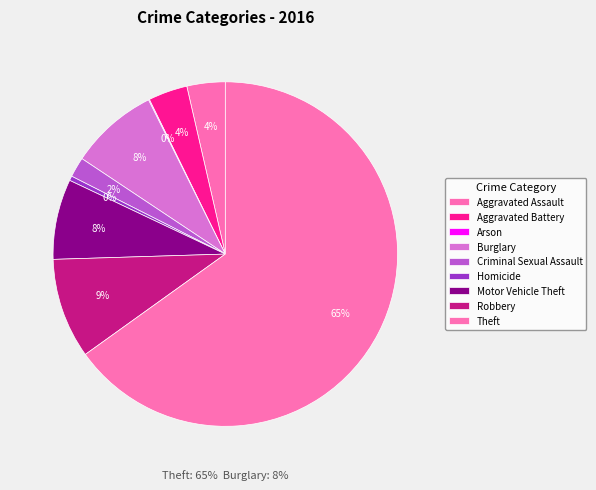

Which slice is the smallest?

Arson